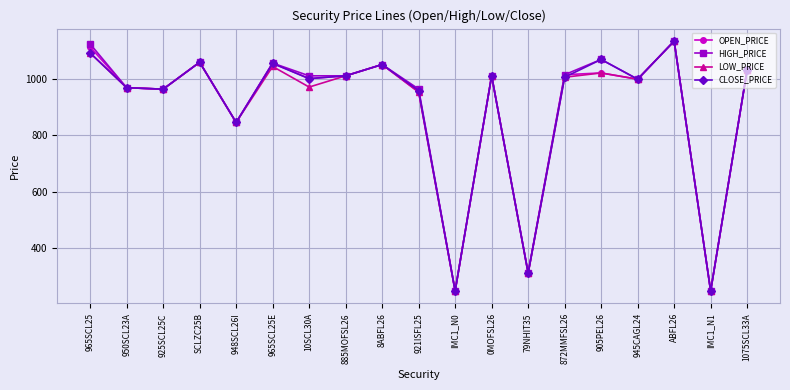

What is the label of the 5th point from the right?

905PEL26